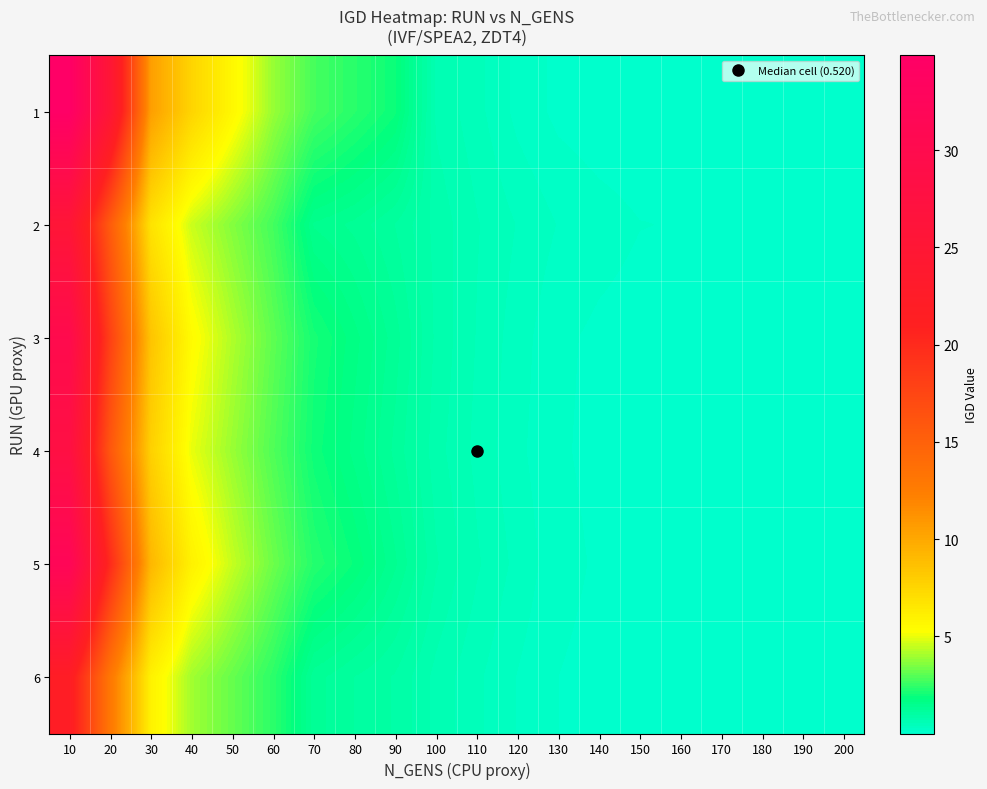

Reading left to right, list all the values displayed in this chart.

1: 10=34.9	20=25.2	30=10.5	40=7.6	50=5.7	60=3.9	70=2.8	80=2.3	90=2.0	100=0.7	110=0.5	120=0.2	130=0.1	140=0.1	150=0.0	160=0.0	170=0.0	180=0.0	190=0.0	200=0.0
2: 10=25.5	20=15.5	30=6.8	40=4.6	50=3.6	60=2.7	70=1.5	80=1.3	90=1.1	100=0.8	110=0.6	120=0.4	130=0.3	140=0.2	150=0.2	160=0.1	170=0.1	180=0.1	190=0.0	200=0.0
3: 10=30.0	20=18.0	30=8.5	40=5.5	50=4.2	60=3.1	70=2.1	80=1.7	90=1.3	100=0.8	110=0.6	120=0.3	130=0.2	140=0.1	150=0.1	160=0.1	170=0.1	180=0.0	190=0.0	200=0.0
4: 10=28.0	20=16.0	30=7.8	40=5.0	50=3.9	60=2.9	70=2.0	80=1.6	90=1.2	100=0.8	110=0.5	120=0.3	130=0.2	140=0.1	150=0.1	160=0.1	170=0.1	180=0.0	190=0.0	200=0.0
5: 10=32.0	20=20.0	30=9.2	40=6.0	50=4.5	60=3.3	70=2.3	80=1.9	90=1.4	100=0.8	110=0.6	120=0.4	130=0.2	140=0.1	150=0.1	160=0.1	170=0.1	180=0.0	190=0.0	200=0.0
6: 10=22.0	20=13.0	30=6.0	40=4.0	50=3.2	60=2.4	70=1.3	80=1.1	90=0.9	100=0.7	110=0.5	120=0.3	130=0.1	140=0.1	150=0.1	160=0.1	170=0.0	180=0.0	190=0.0	200=0.0